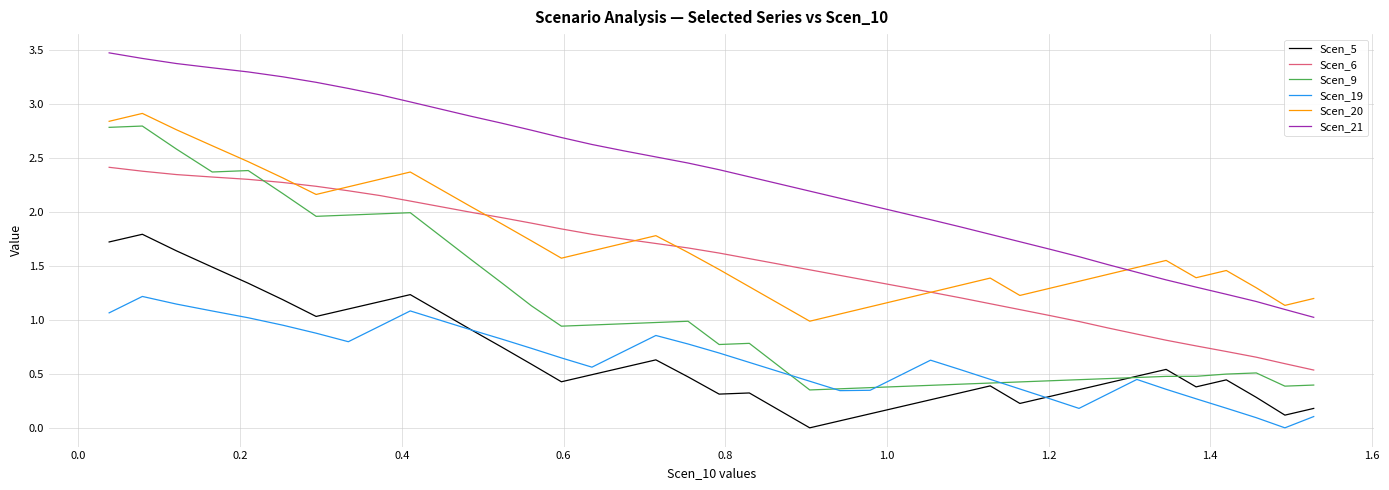

What is the maximum value shown in the chart?

3.5